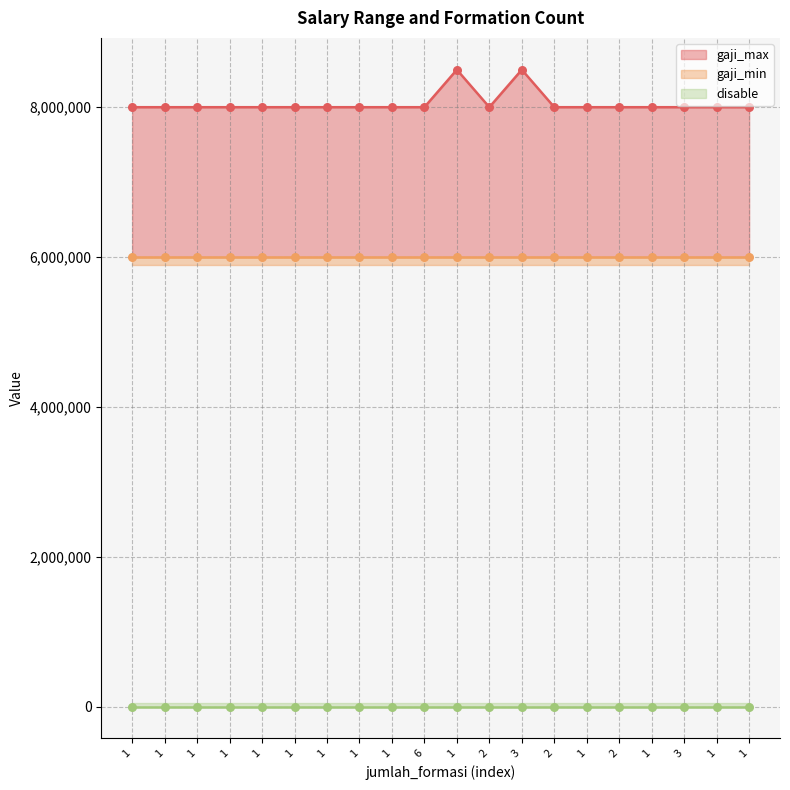

At which category is the sum across all series the highest?

1